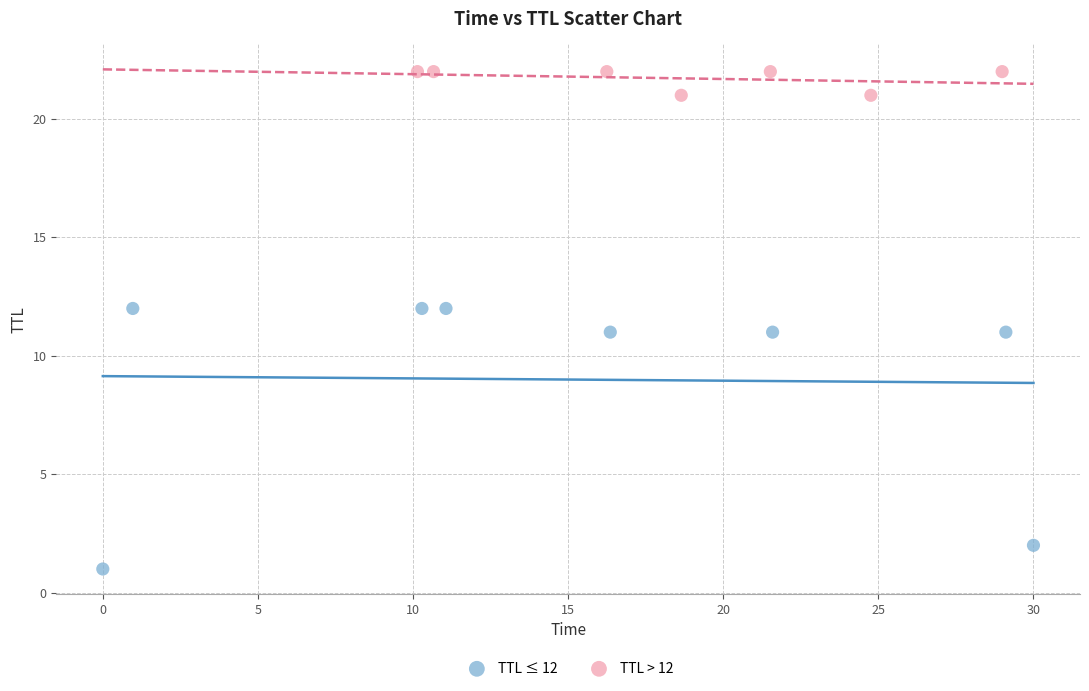

Which series reaches the maximum Y coordinate?

TTL > 12